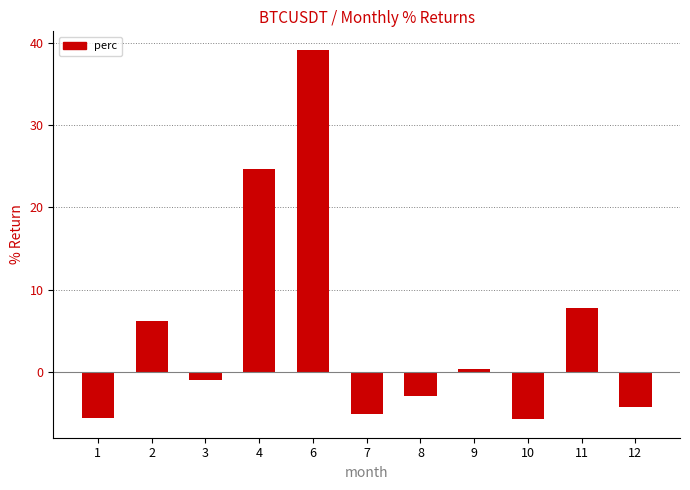

The chart shows a value of -0.7 at 8. True or false?

False